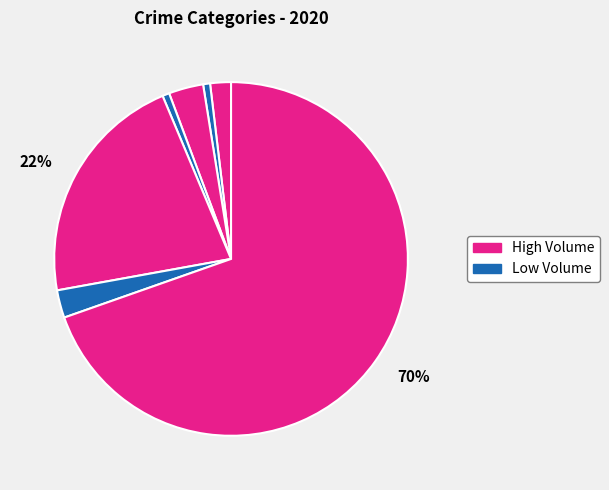

To the nearest percent, what is the average slice percentage?

14%